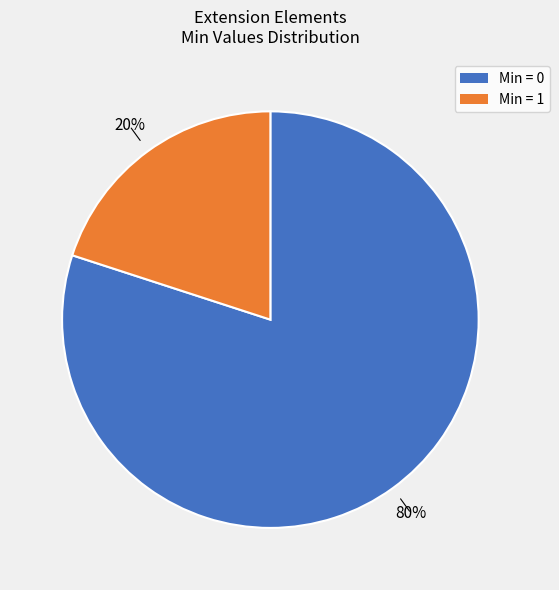

Is there a majority slice in this chart?

Yes